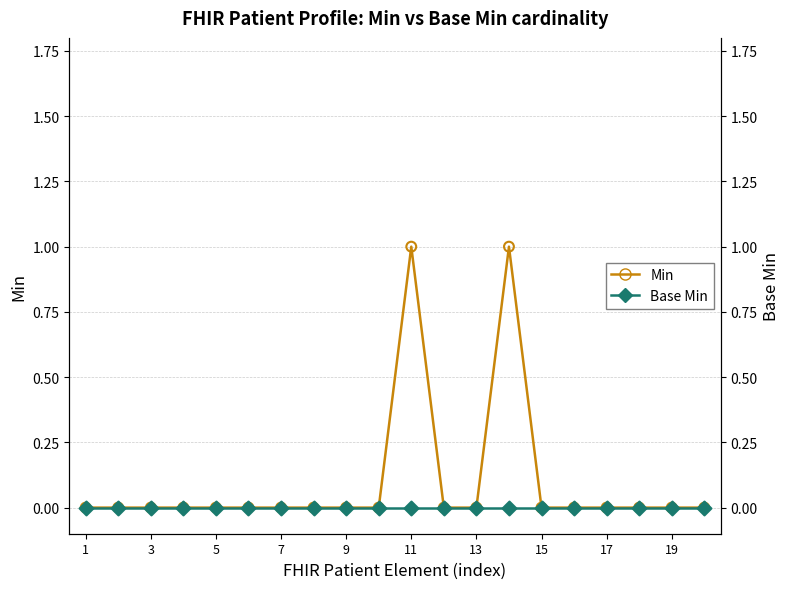

Which series has the widest spread of Y values?

Min